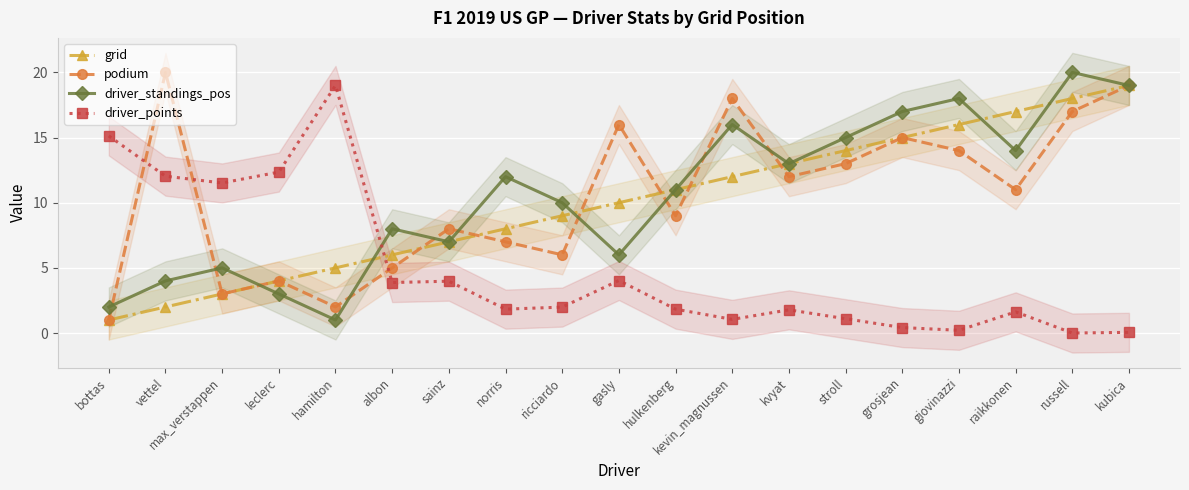

What is the maximum value shown in the chart?

20.0